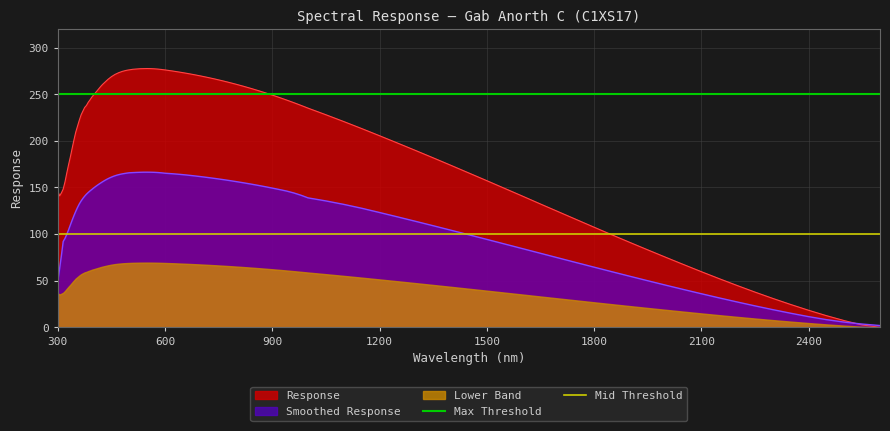

What is the highest value of the Response series?

277.6